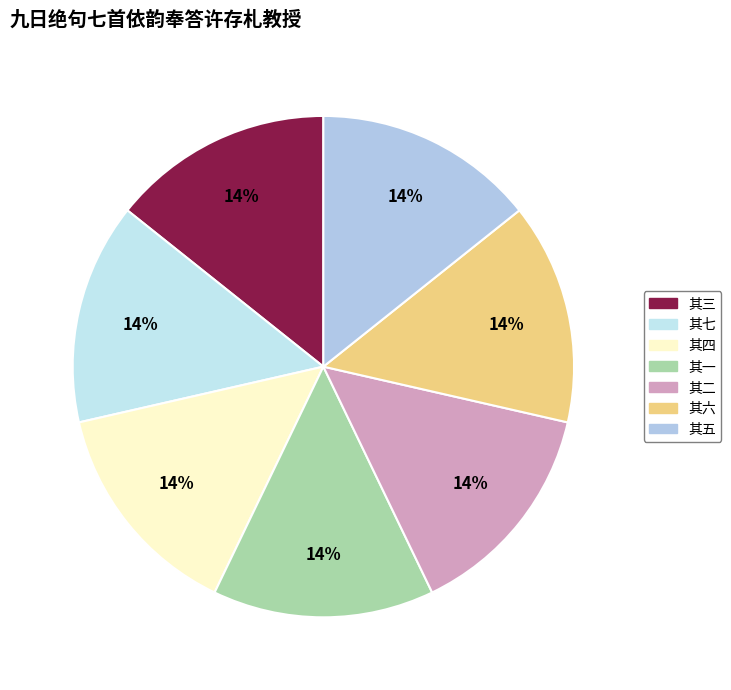

Which slice is the largest?

九日绝句七首依韵奉答许存札教授 其七